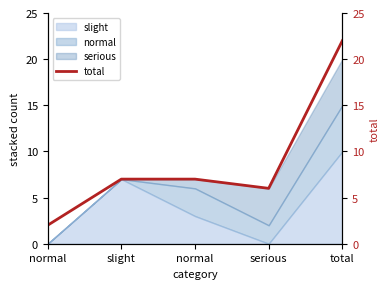

What is the difference between the maximum and minimum values?

20